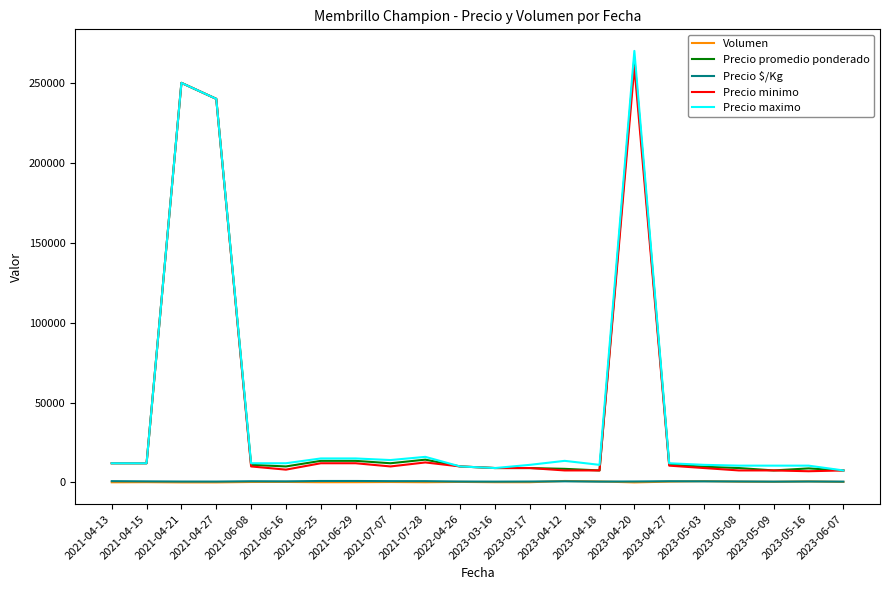

True or false: Precio $/Kg and Precio promedio ponderado cross at least once.

False